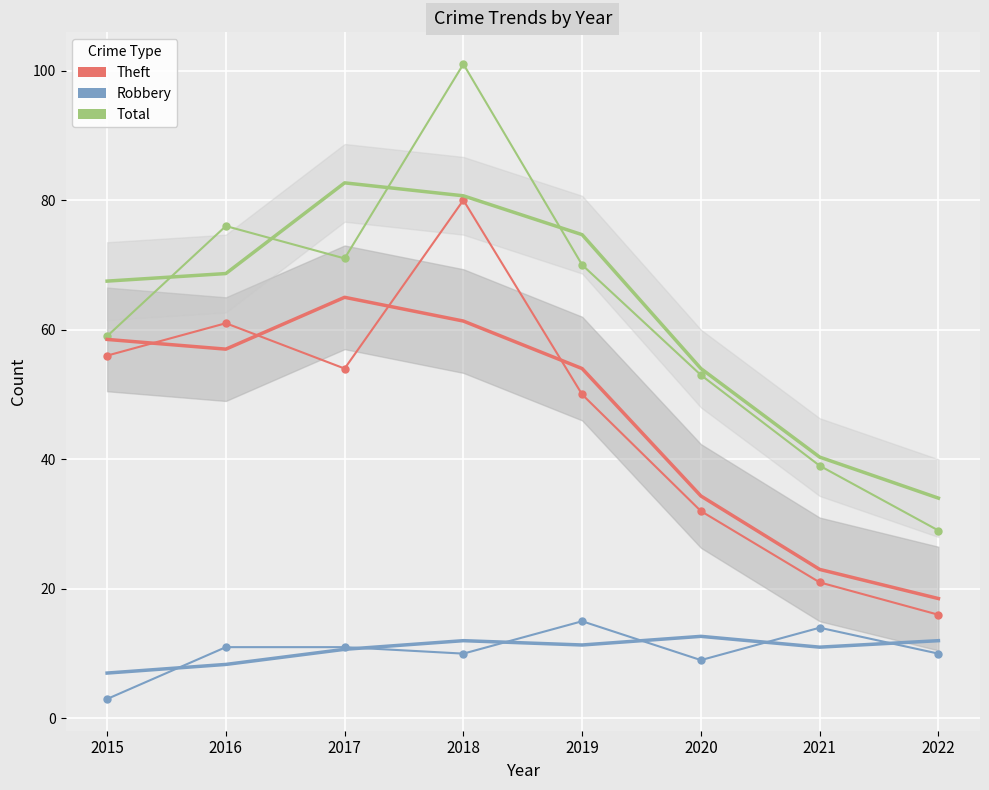

Is it true that the value at 2021 is 5.0?

False